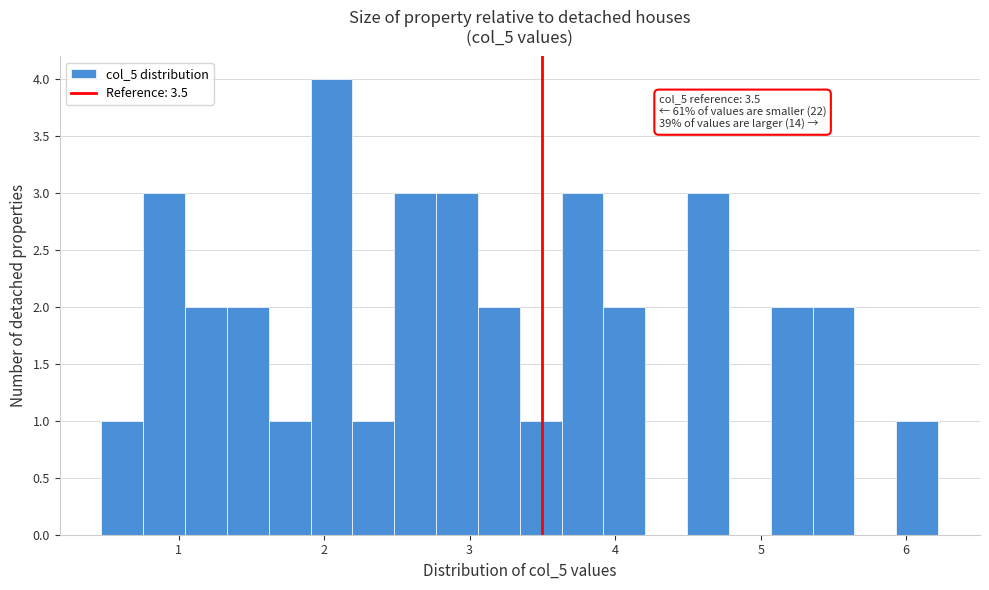

Around what value on the x-axis is the tallest bar? Give the approximate position of its centre, as read against the axis.

2.1